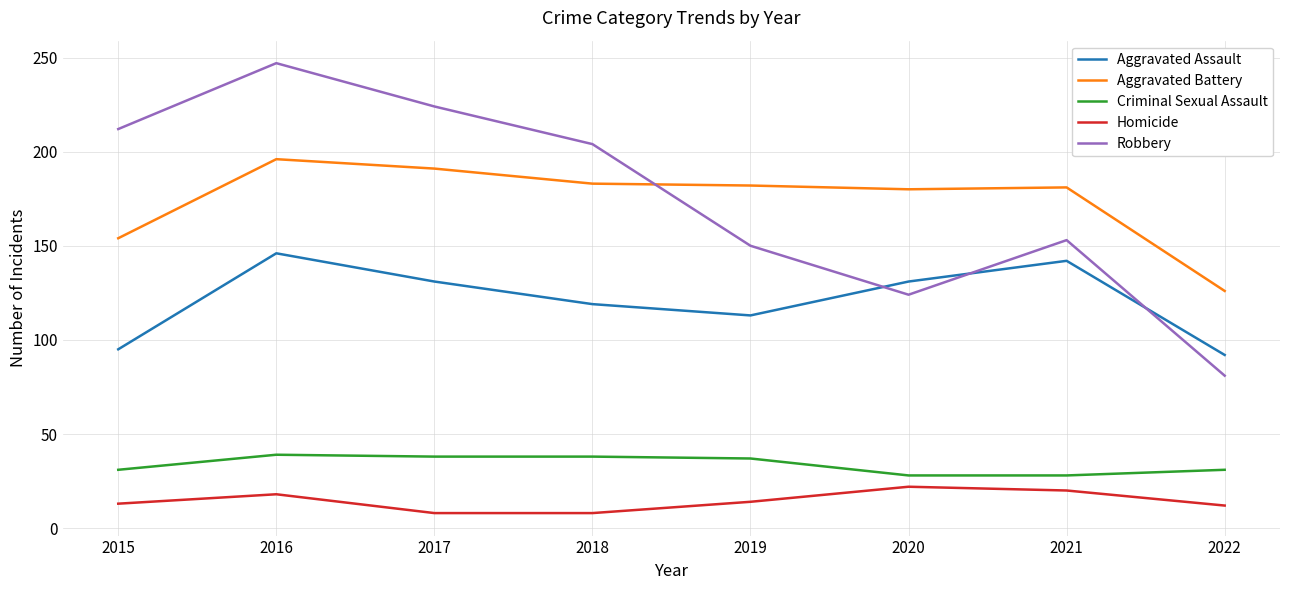

What is the average value of the Aggravated Battery series?

174